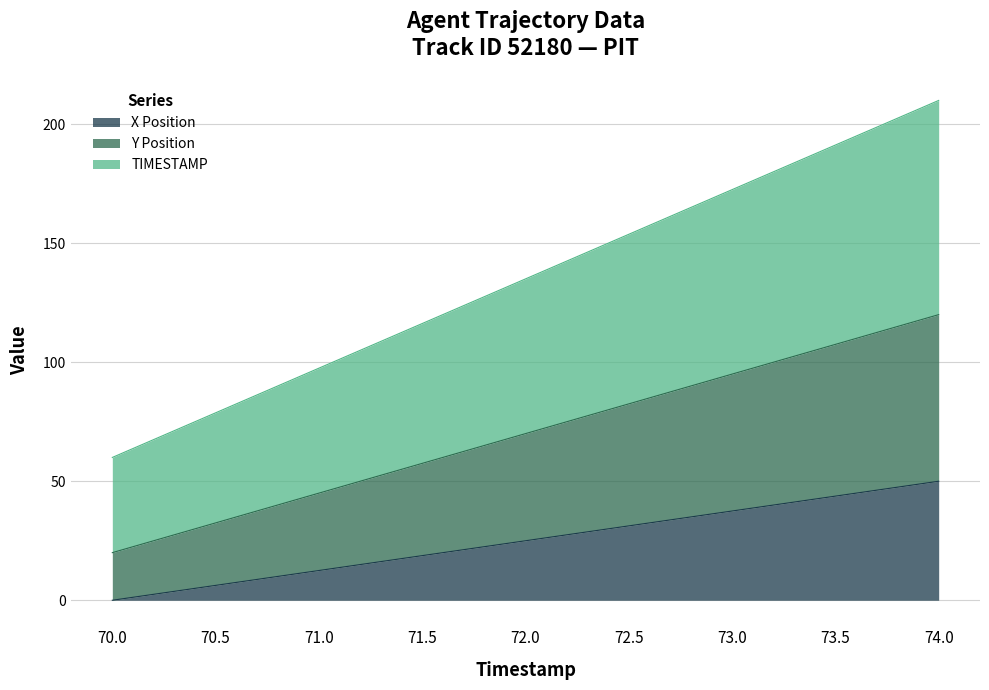

What is the maximum value for X Position?

50.0